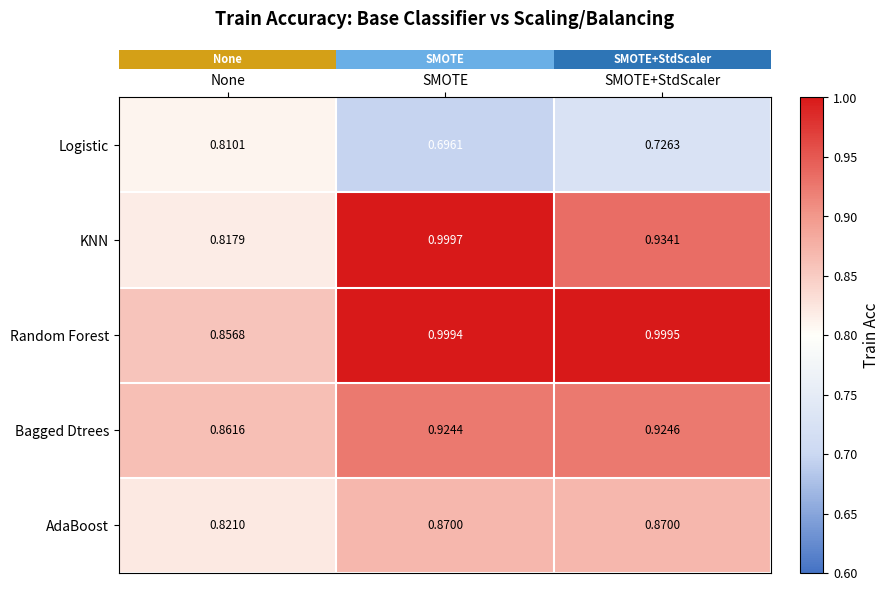

Where is Logistic nearest to the value 0?

SMOTE